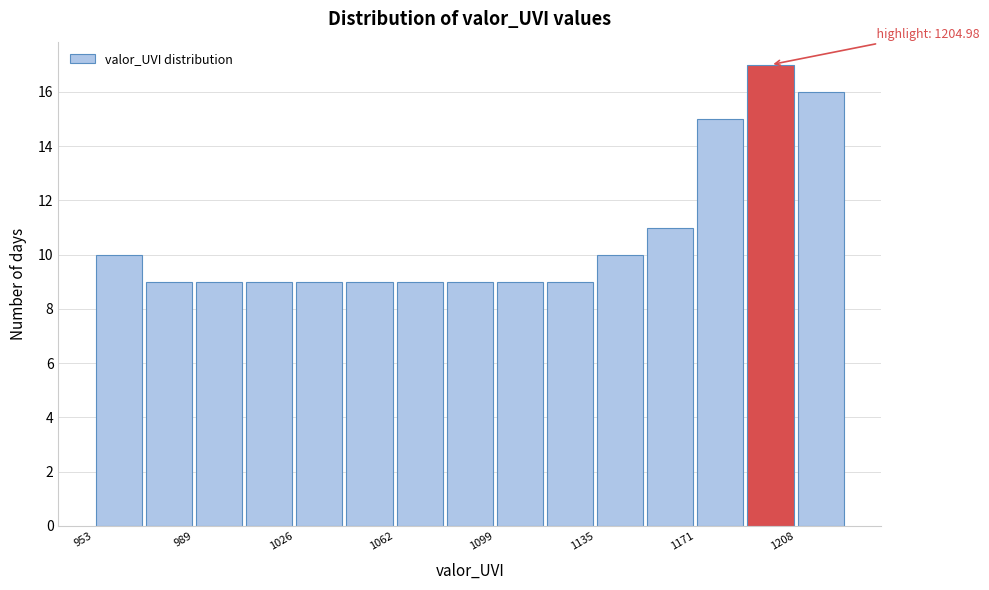

Read against the x-axis, roughly where is the centre of the tallest bar?

1200